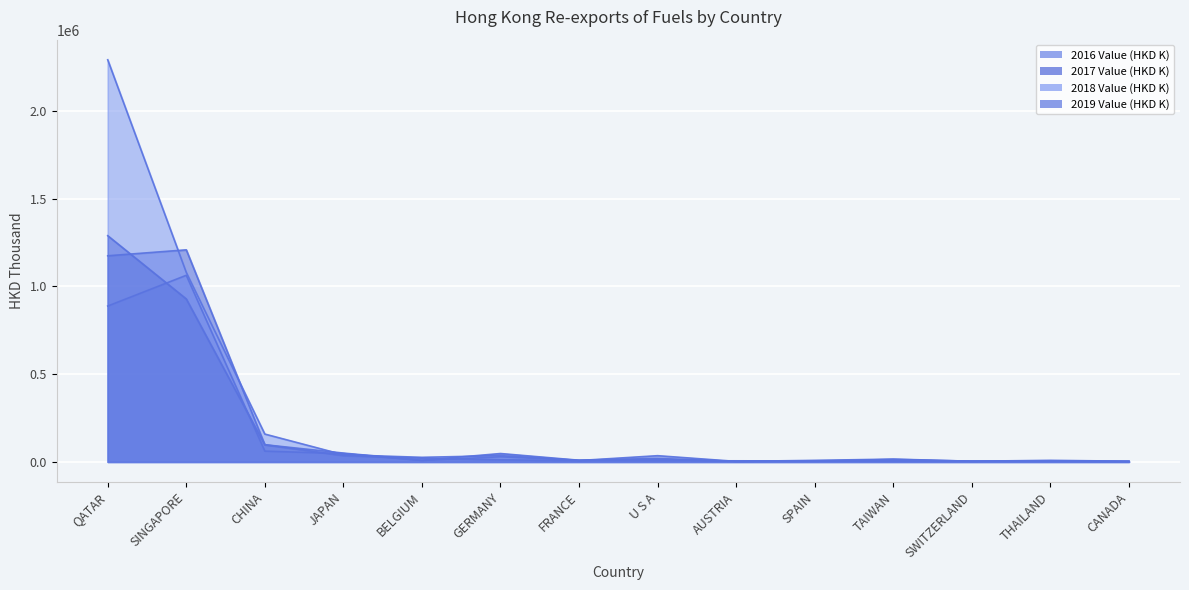

What is the total value across all series at CANADA?

10634.6